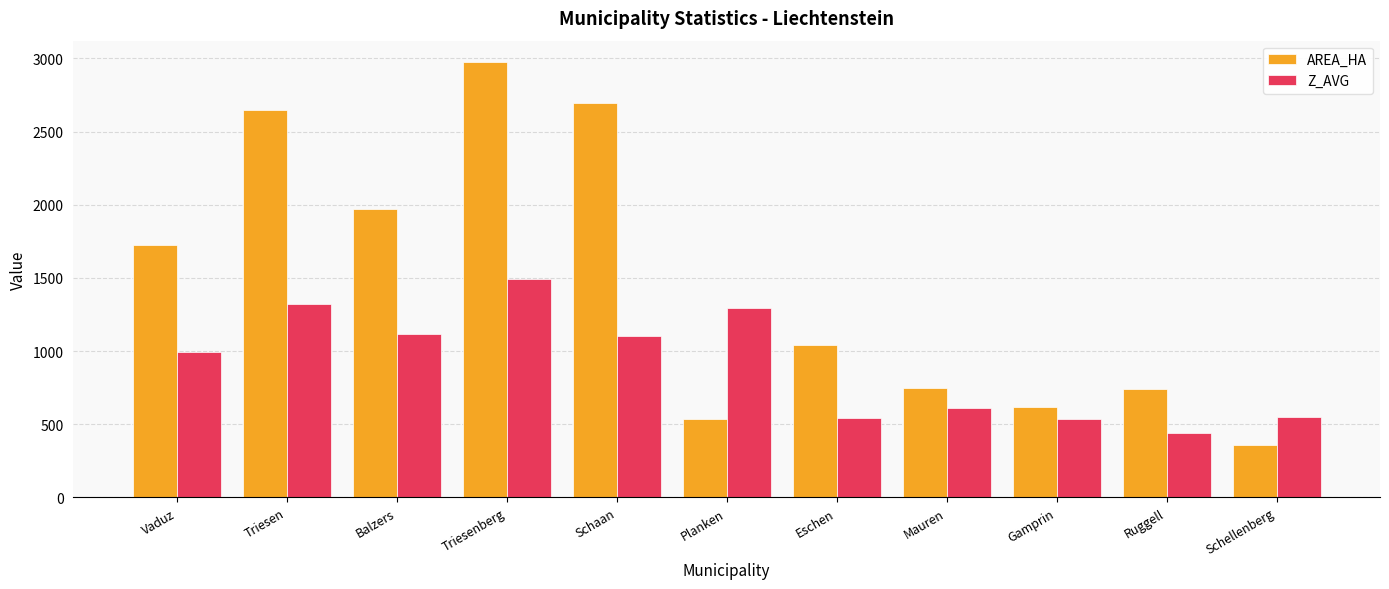

List the series in order of their overall mean, lowest first.

Z_AVG, AREA_HA